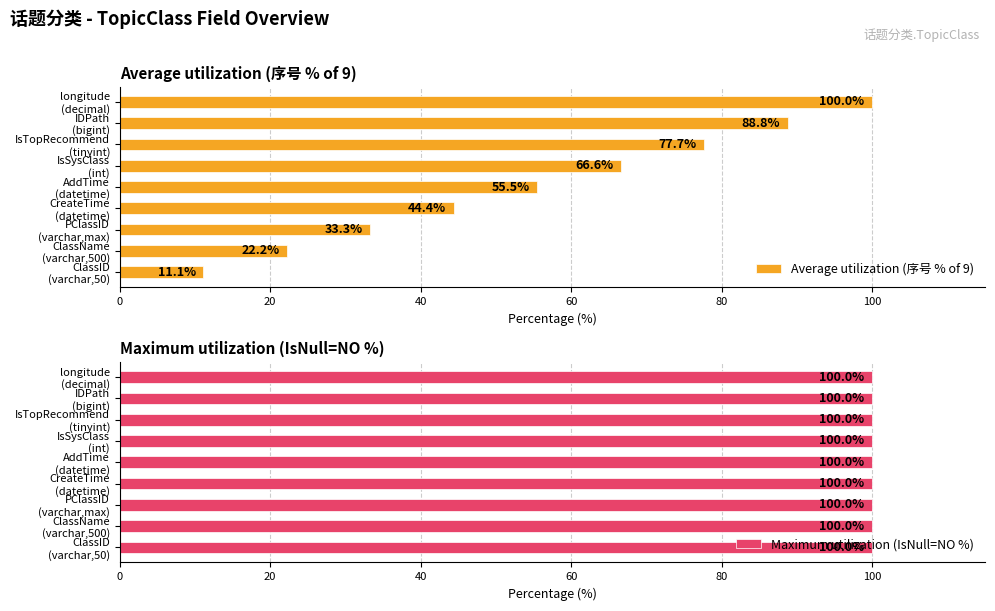

At how many categories does at least one series exceed 60?

4